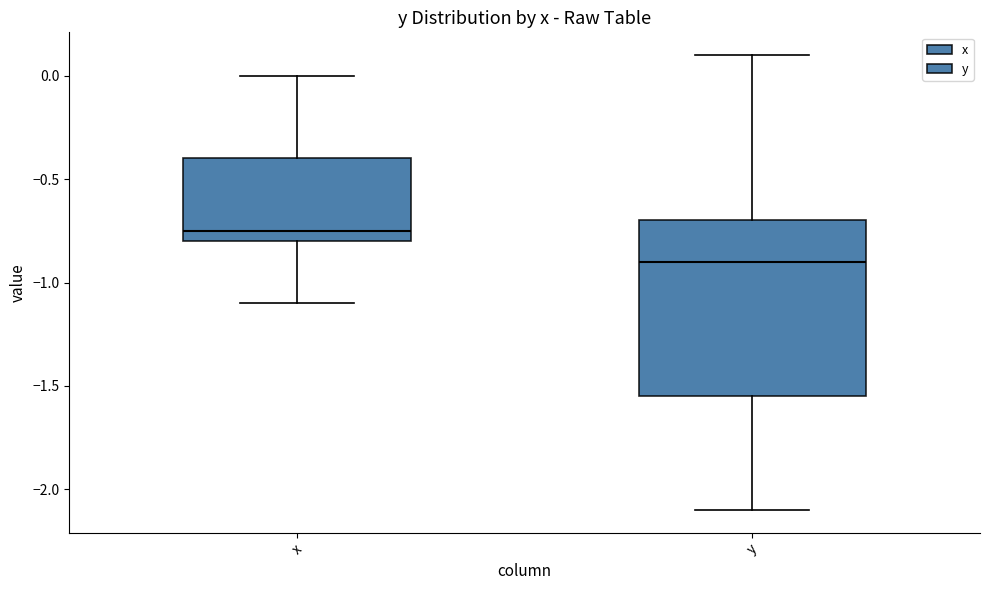

Which box is the tallest, from its lower edge to its upper edge?

y